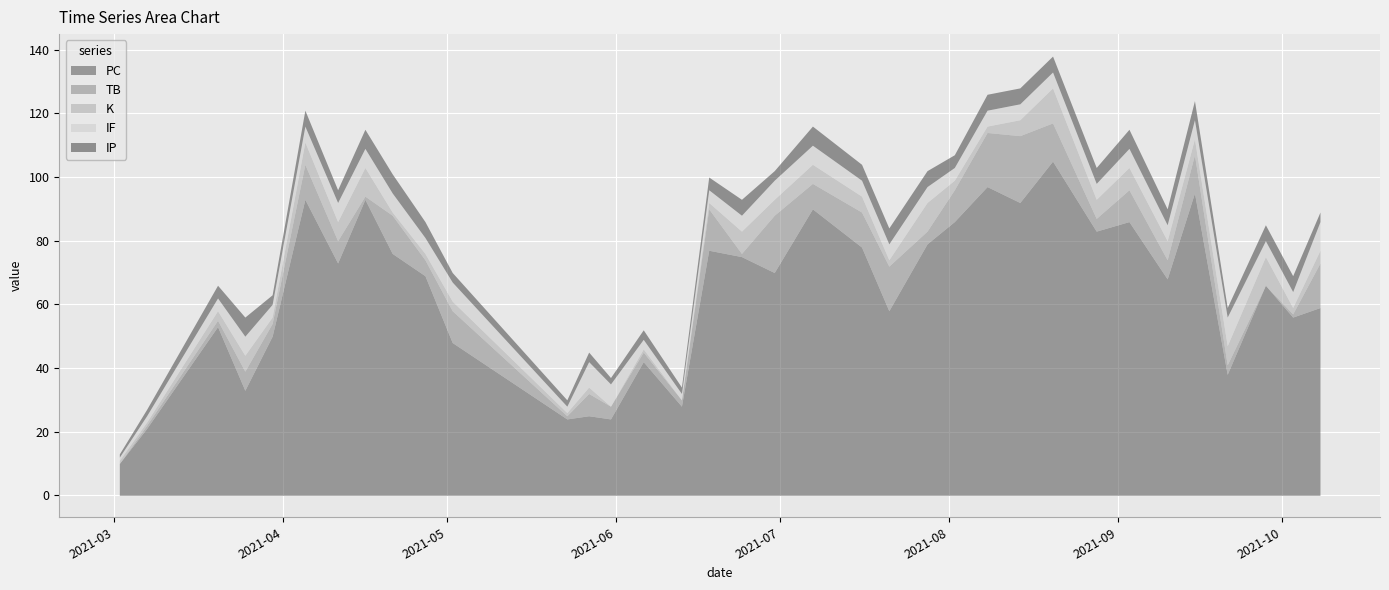

How many data points in PC are above 69?

17